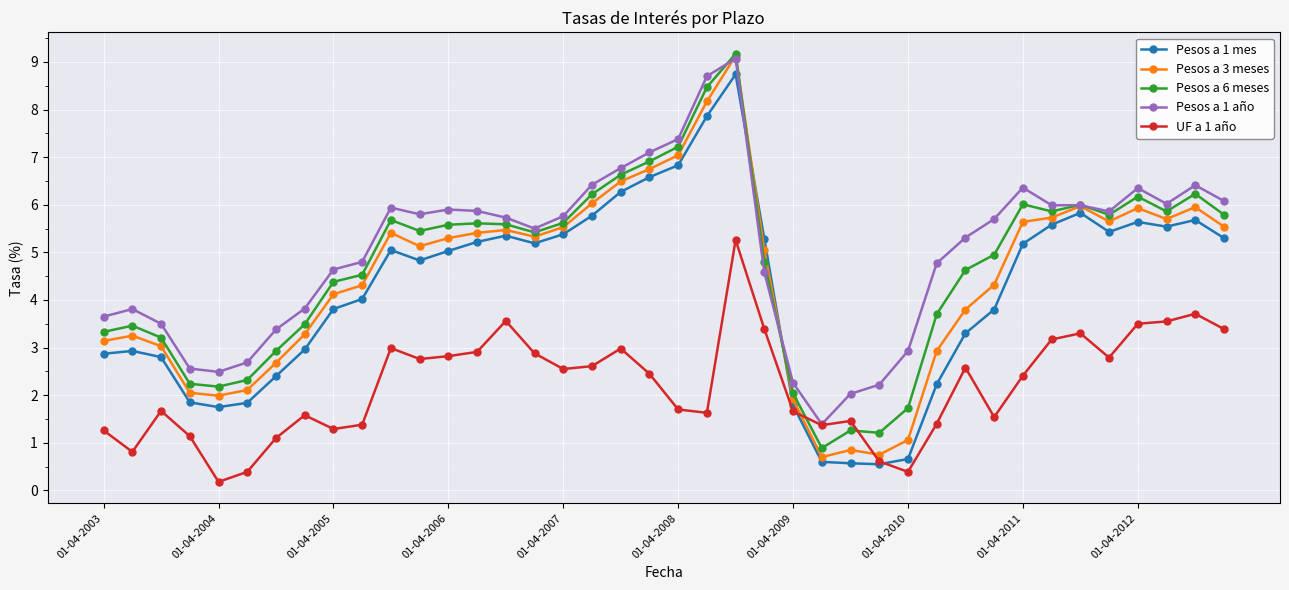

What is the difference between the second highest and second lowest values in the UF a 1 año series?

3.3